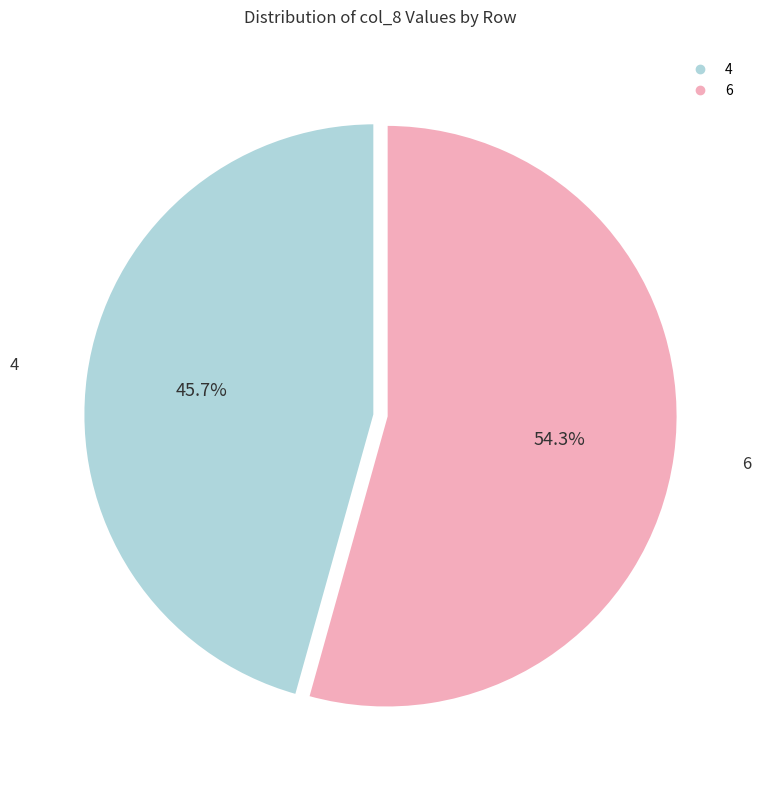

To the nearest percent, what is the average slice percentage?

50%